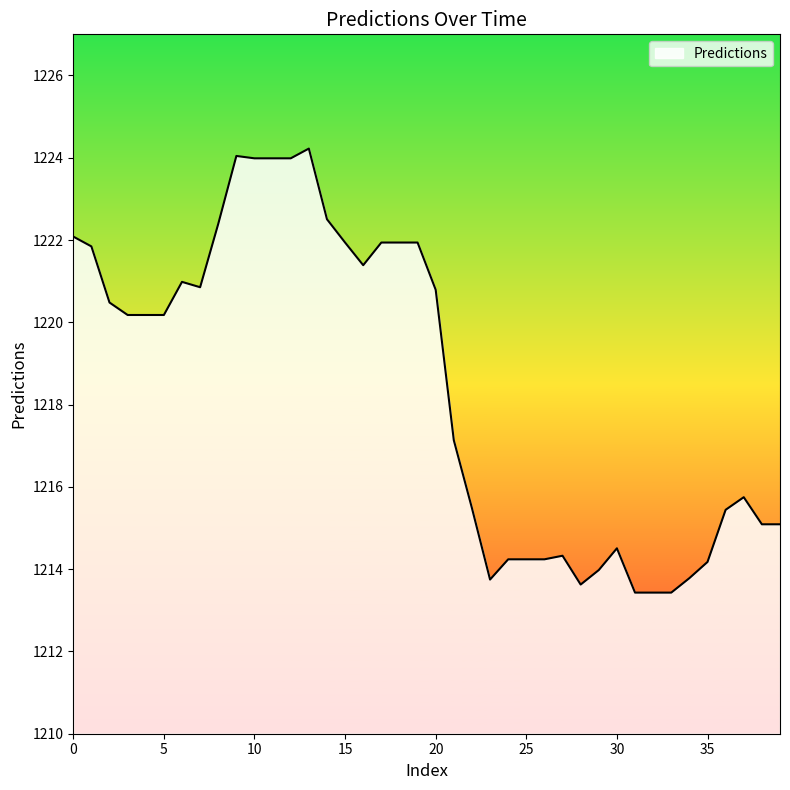

Does the chart have visible grid lines?

No